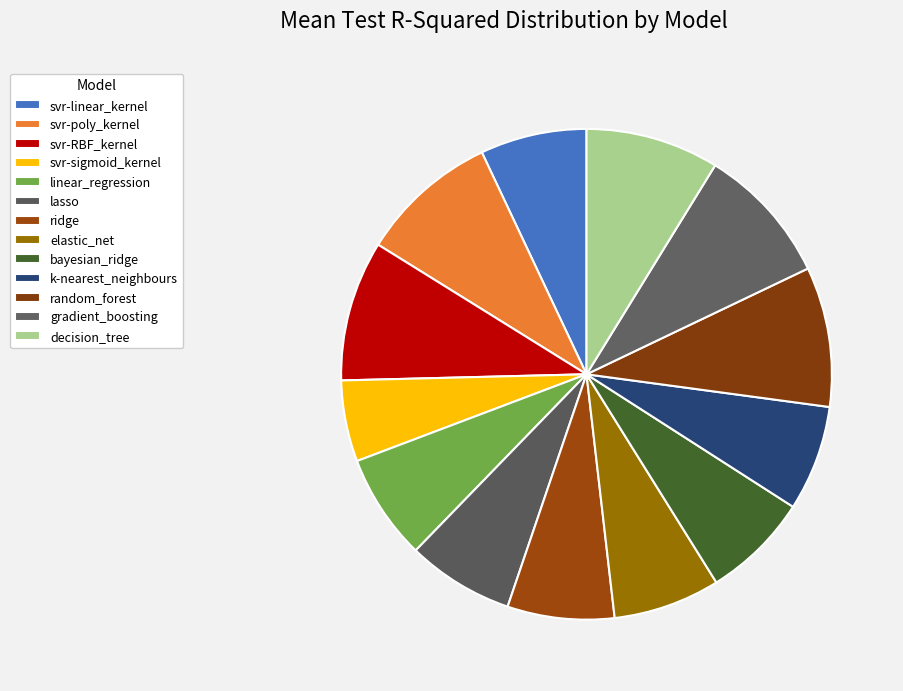

What percentage is the decision_tree slice, to the nearest percent?

9%